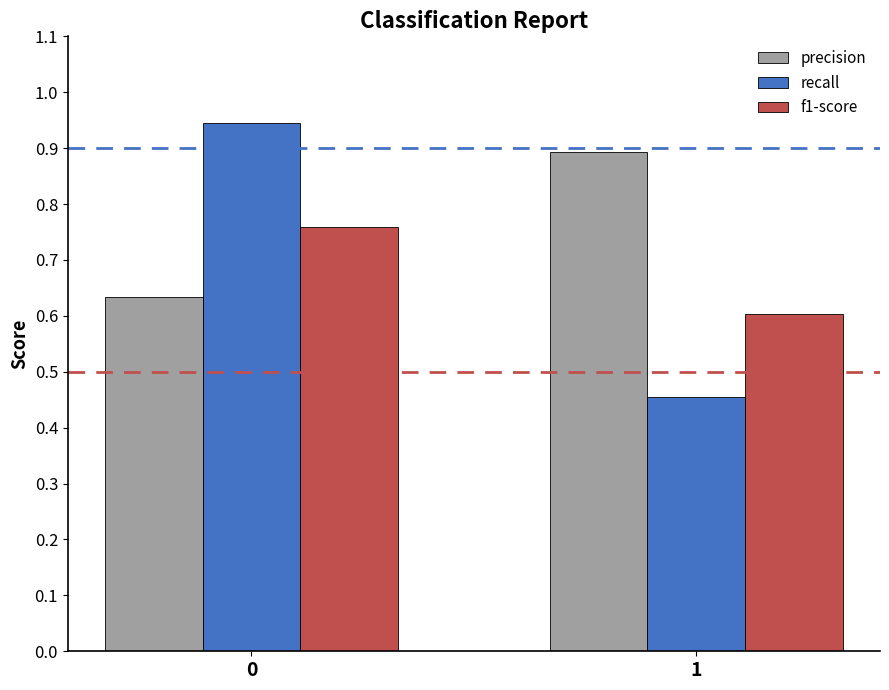

How many bars are there in total?

6